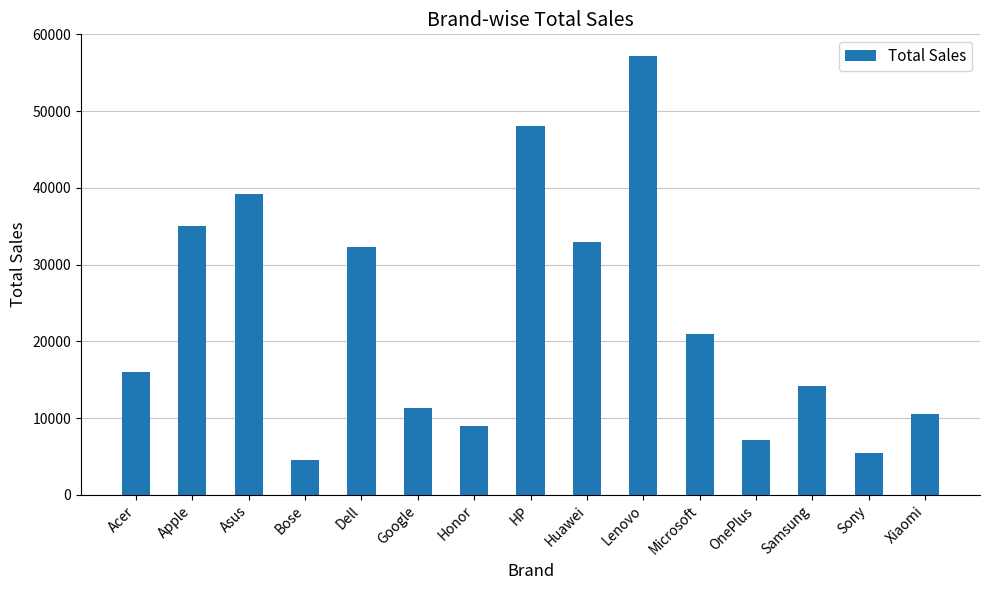

What is the difference between the maximum and second lowest values?

51758